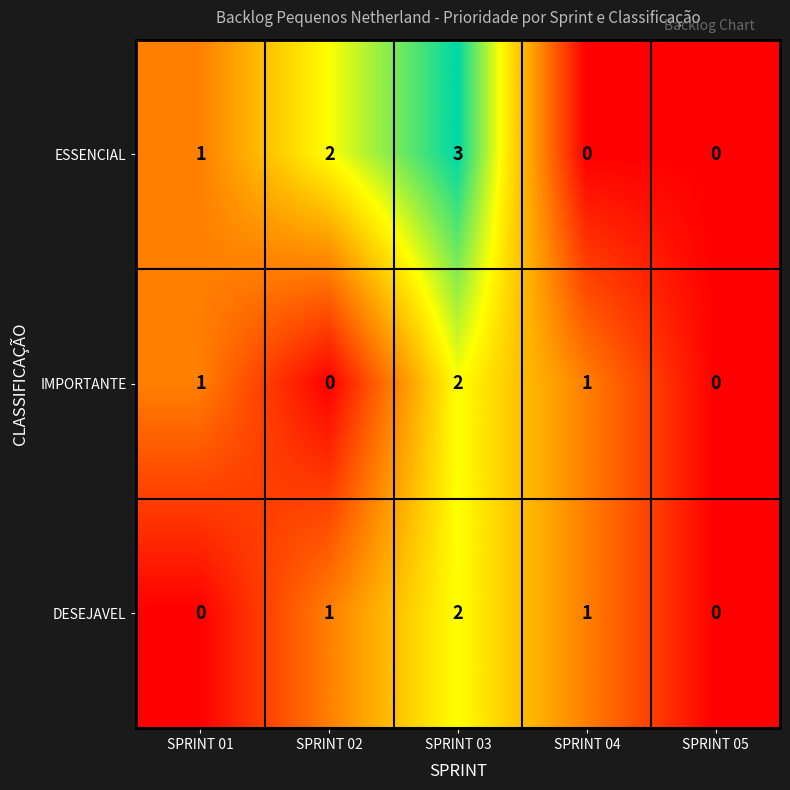

The value of IMPORTANTE at SPRINT 05 is -1. True or false?

False